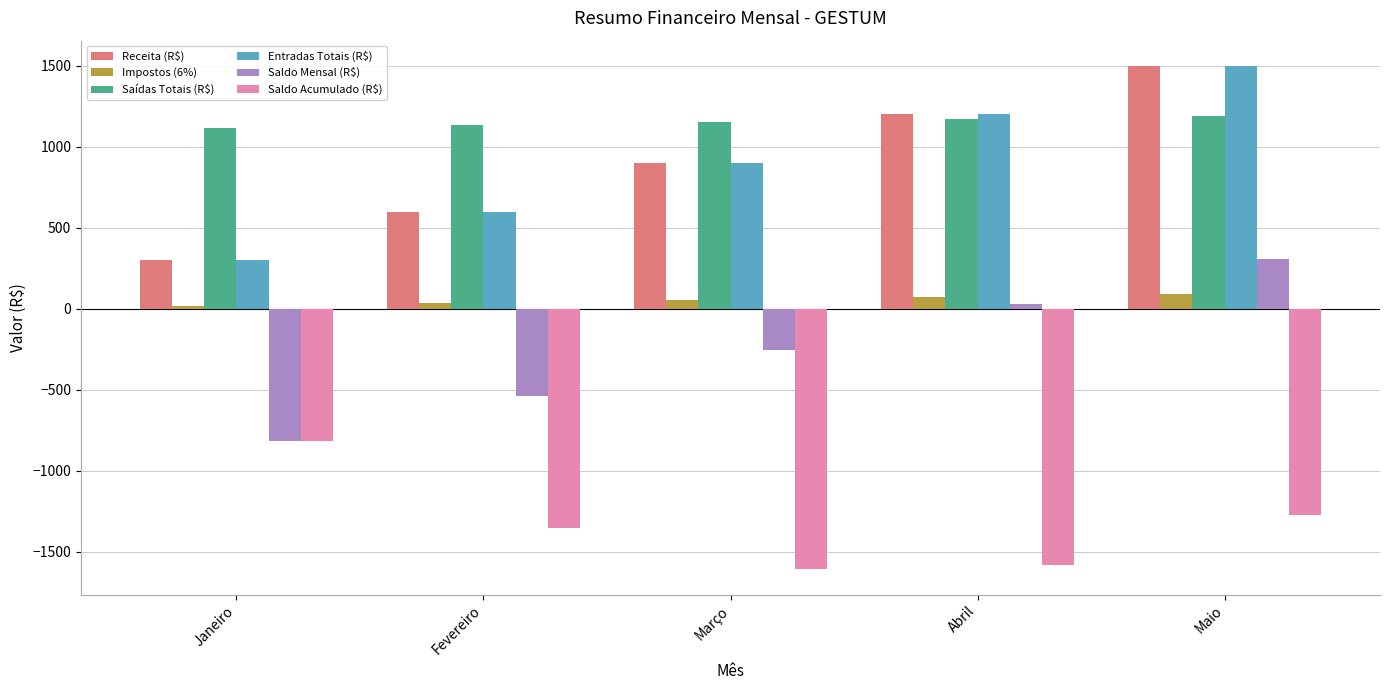

What is the spread (max minus min) of values at Maio?

2770